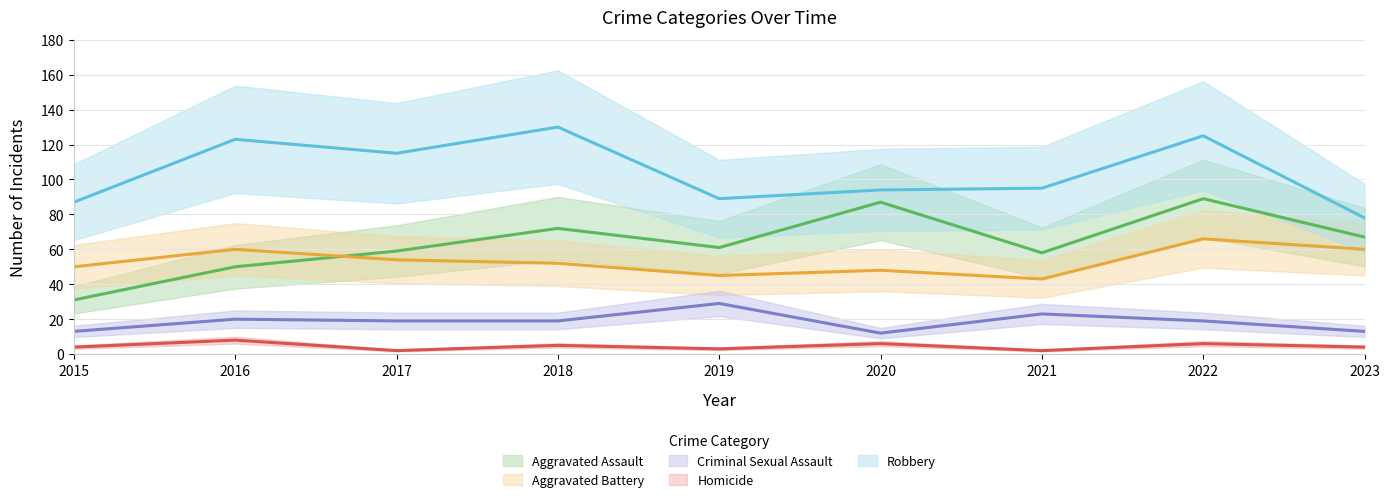

Rank the series at 2023 from highest to lowest value.

Robbery, Aggravated Assault, Aggravated Battery, Criminal Sexual Assault, Homicide